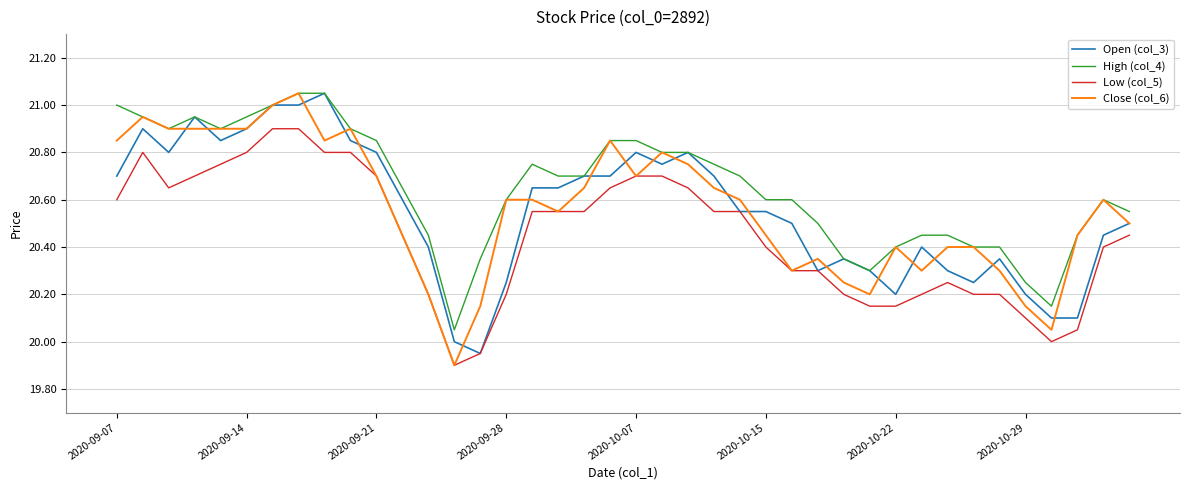

How many lines are shown in the chart?

4